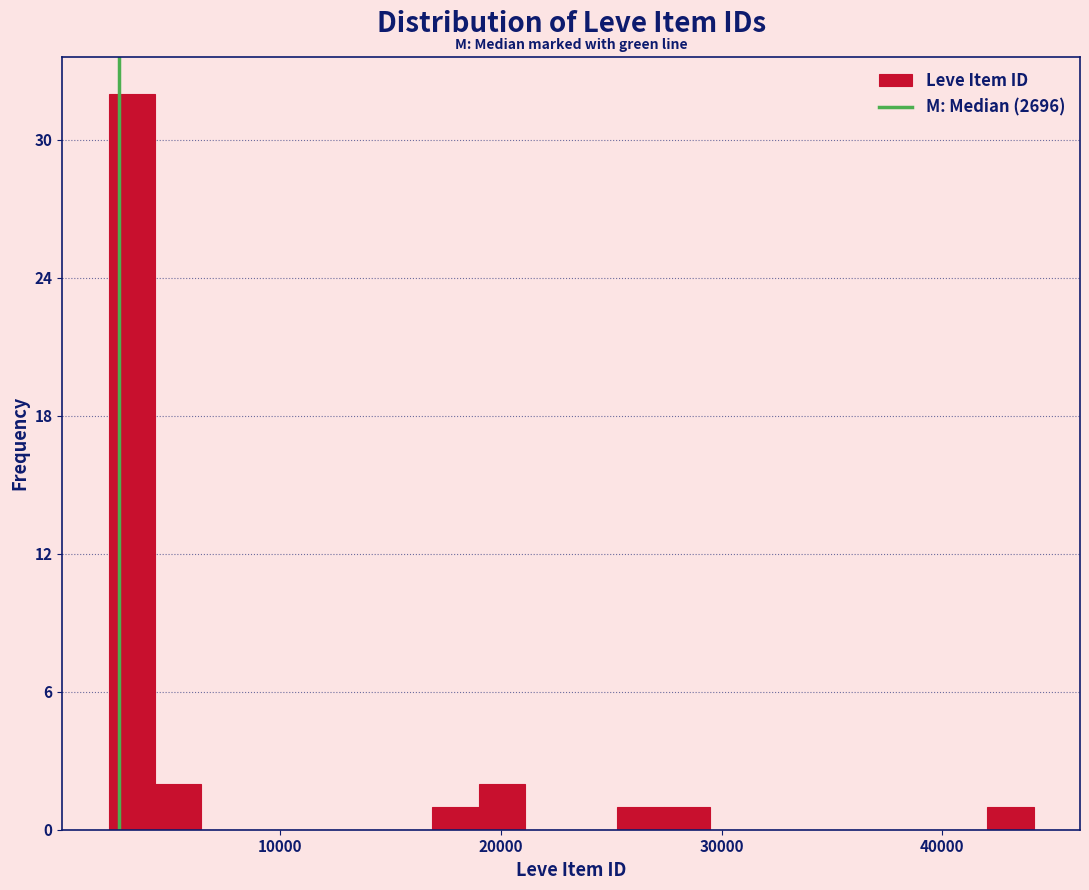

Read against the x-axis, roughly where is the centre of the tallest bar?

3000